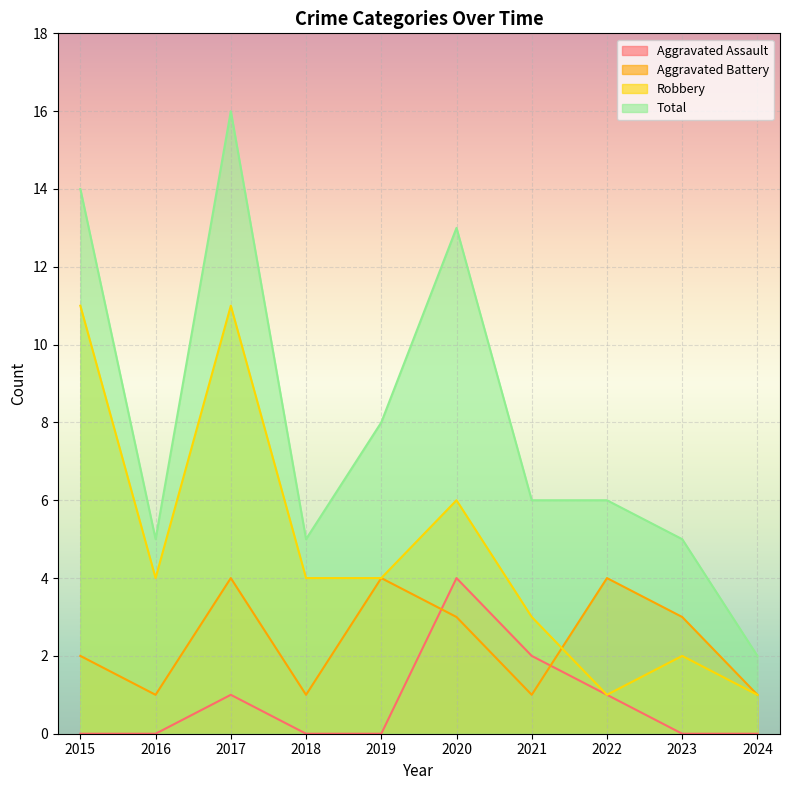

Rank the series at 2022 from highest to lowest value.

Total, Aggravated Battery, Aggravated Assault, Robbery